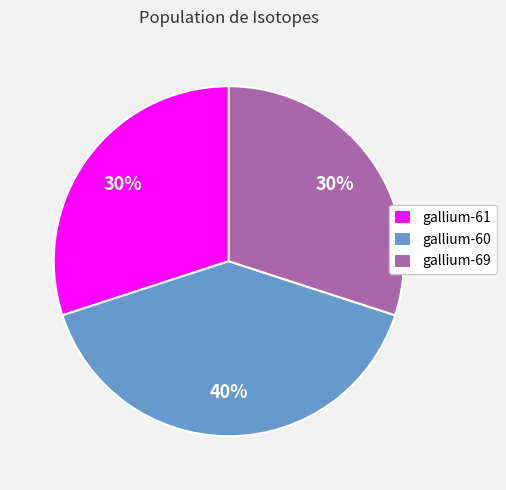

Is there a majority slice in this chart?

No